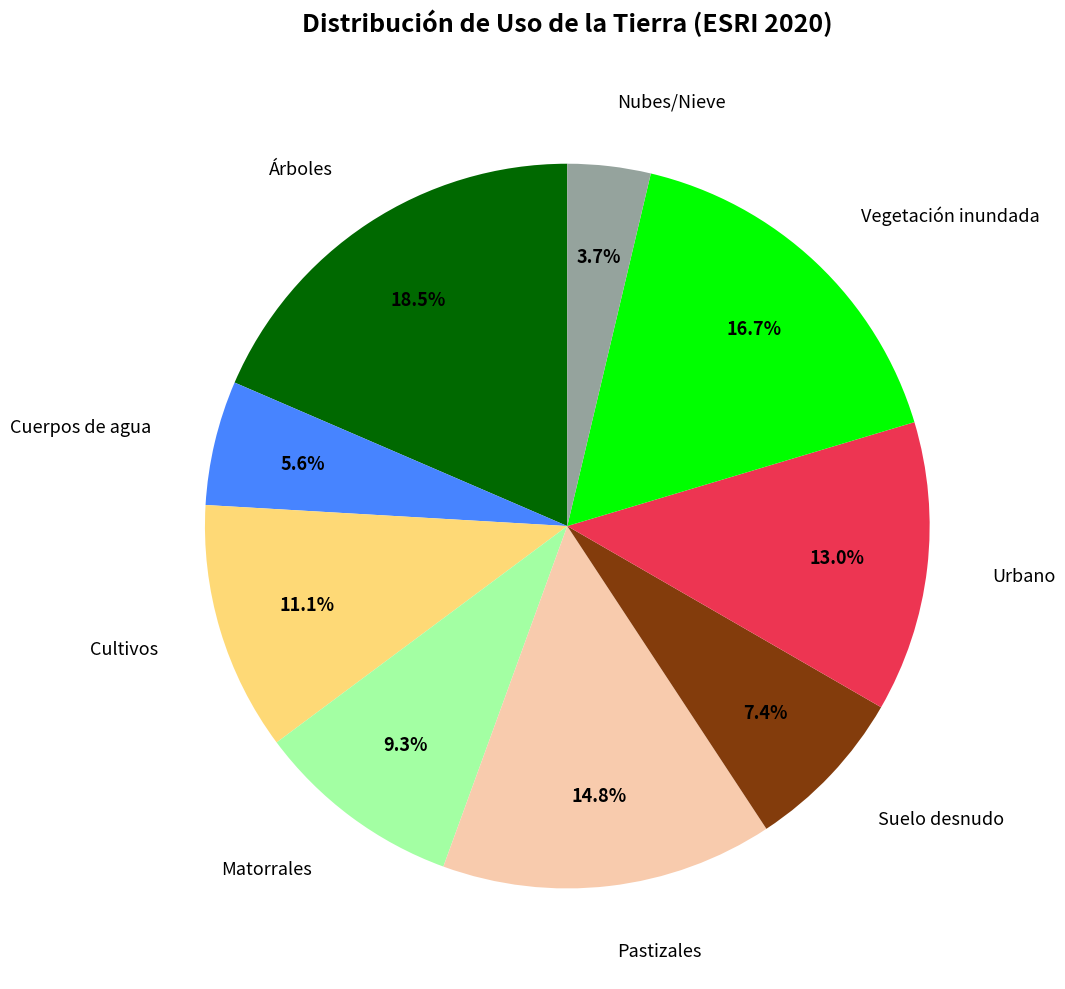

Is there a majority slice in this chart?

No